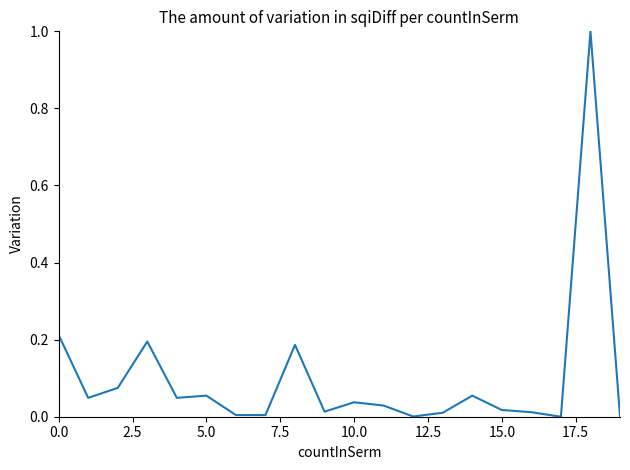

What is the difference between the maximum and minimum values?

1.0